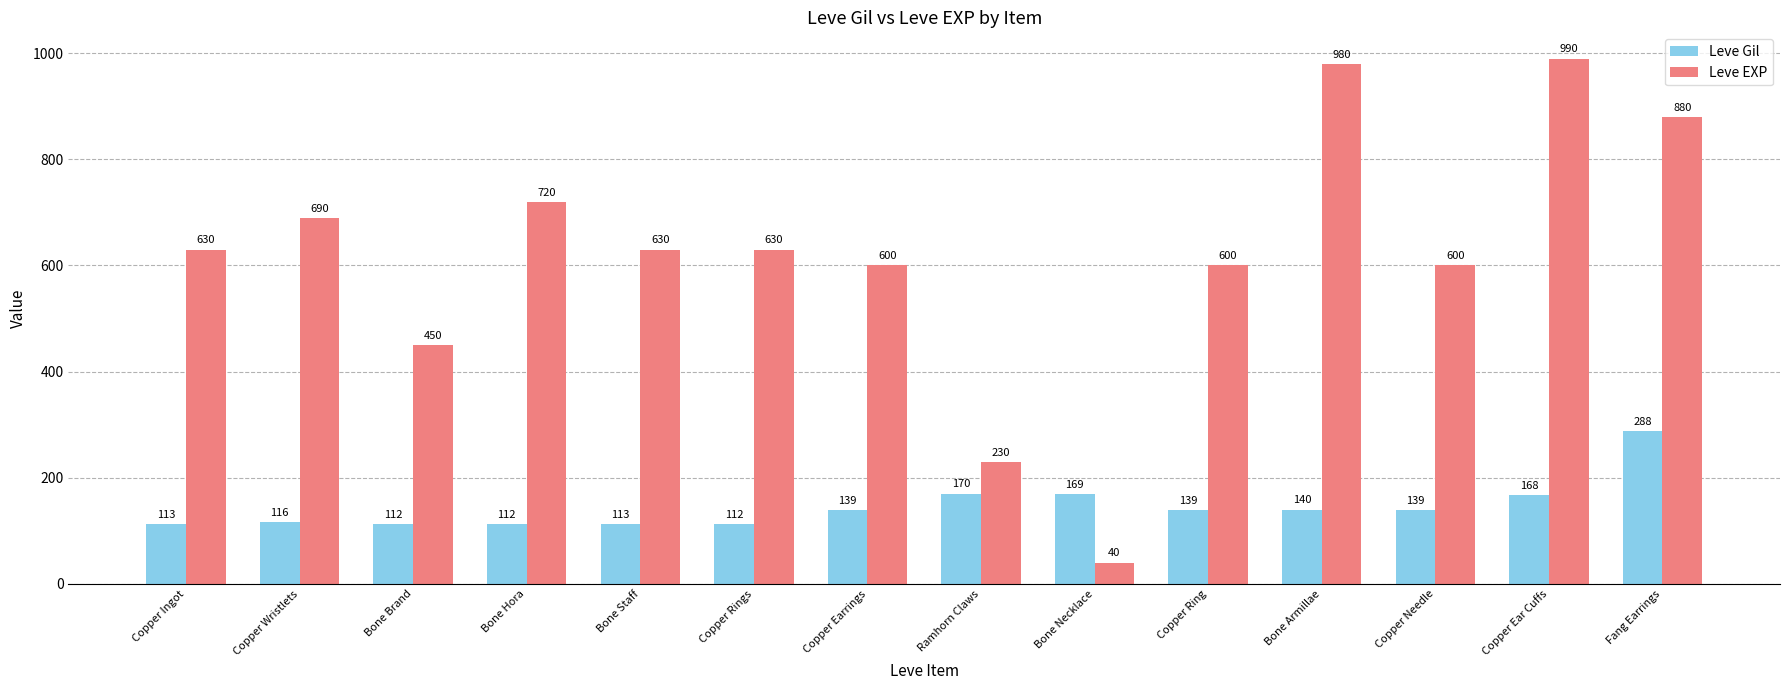

The value of Leve Gil at Bone Brand is 112. True or false?

True